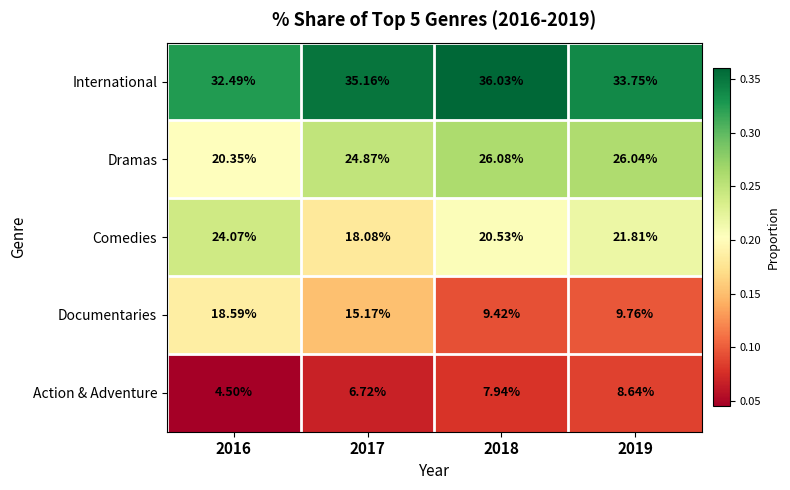

What is the difference between the highest and lowest values at 2016?

28.0